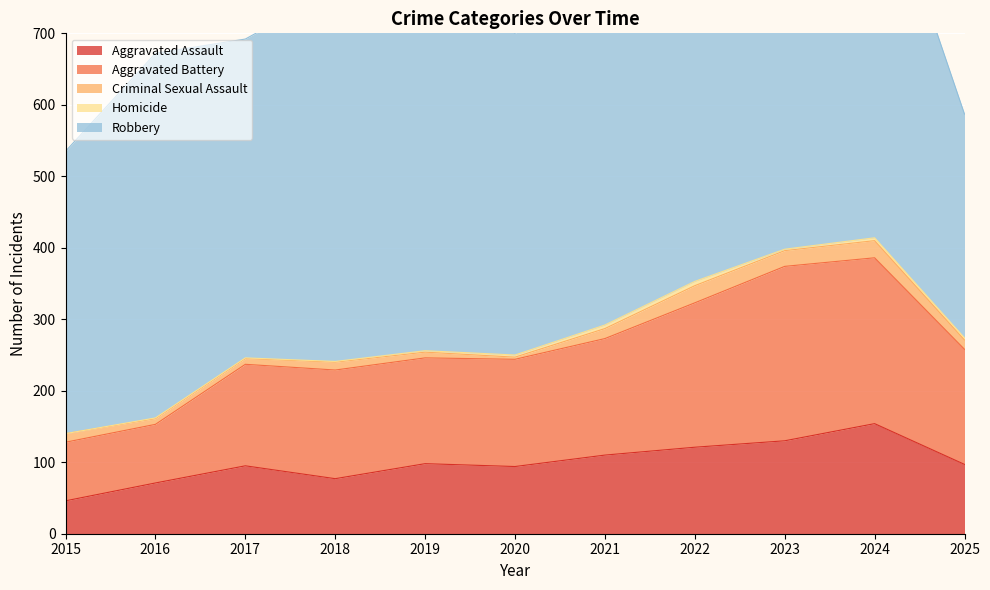

Reading left to right, transcribe all the data shown in this chart.

Aggravated Assault: 46	71	95	77	98	94	110	121	130	154	97
Aggravated Battery: 82	82	142	152	148	150	163	202	244	232	161
Criminal Sexual Assault: 12	8	8	11	8	3	14	24	22	24	13
Homicide: 0	1	1	1	2	3	5	6	2	4	3
Robbery: 395	510	446	520	591	450	484	521	440	543	313